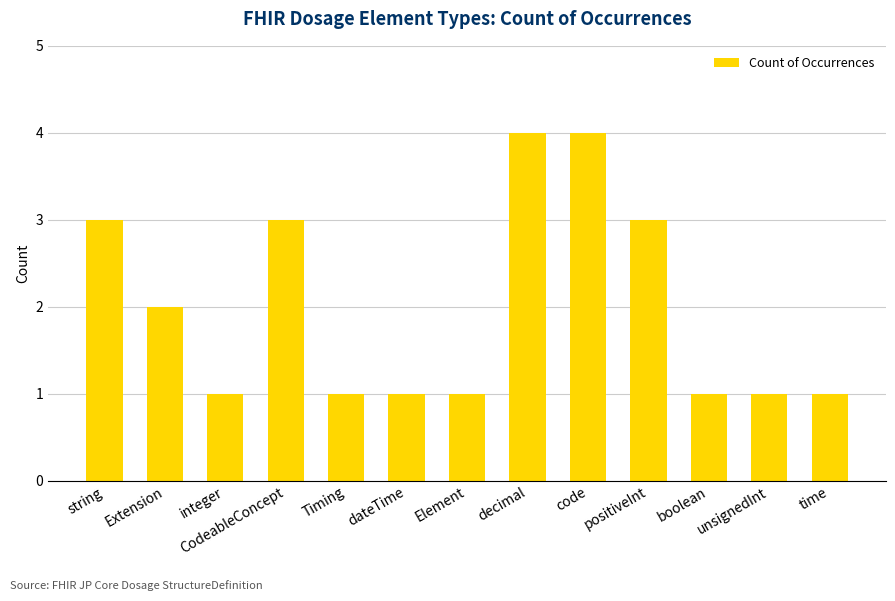

How many bars are there in total?

13